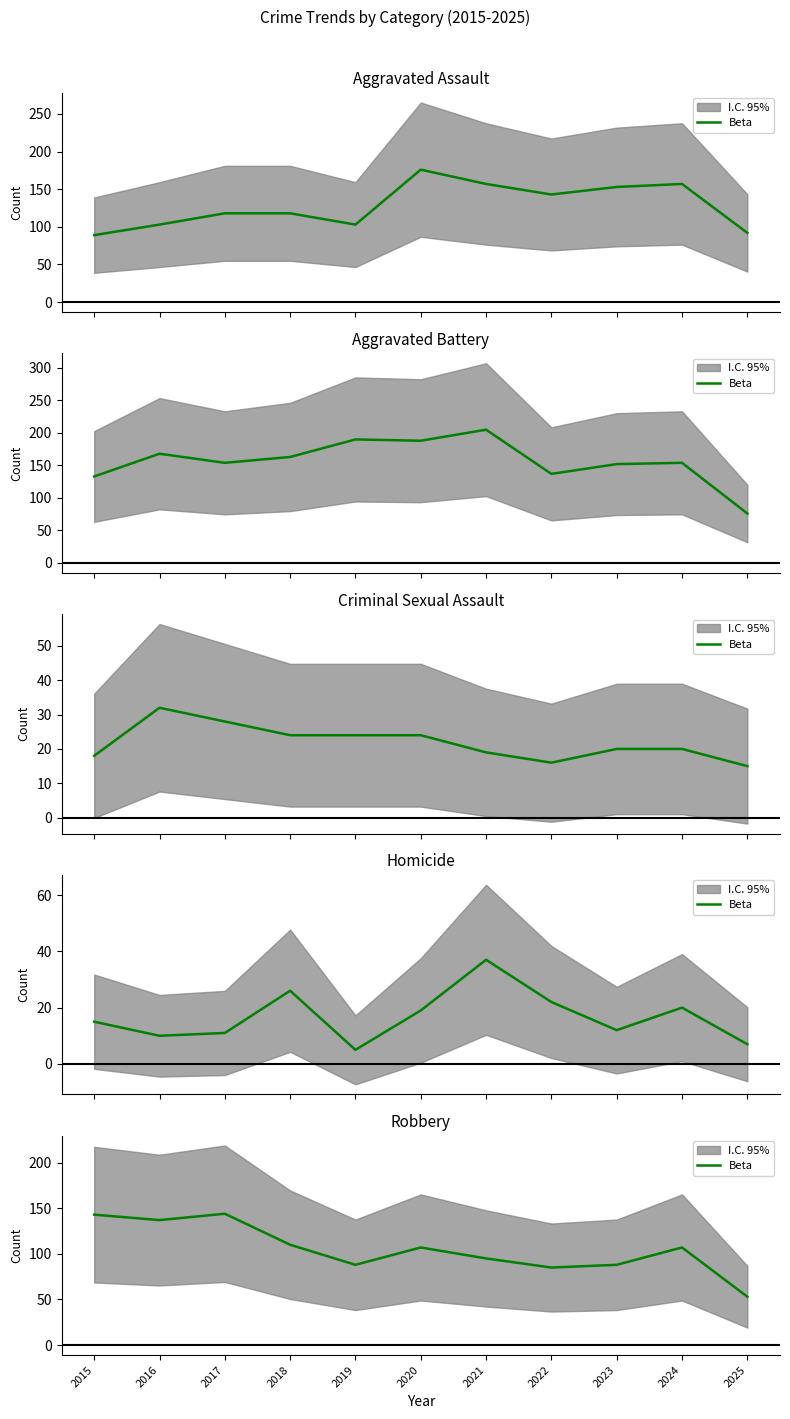

List the labels in order of value, largest first.

2017, 2015, 2016, 2018, 2020, 2024, 2021, 2019, 2023, 2022, 2025